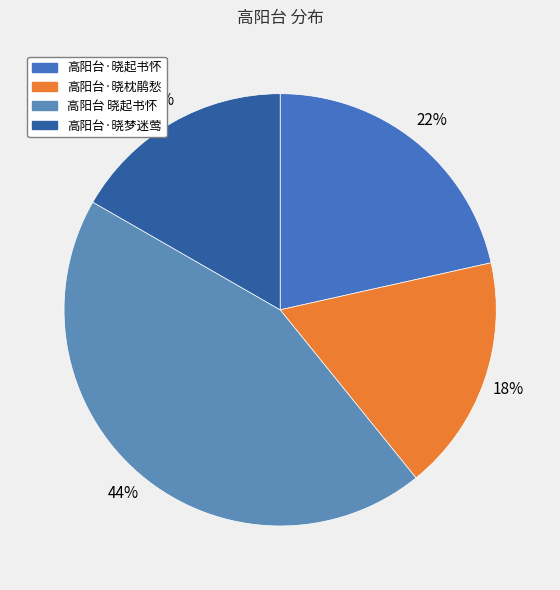

Between 高阳台 晓起书怀 and 高阳台·晓枕鹃愁, which is larger?

高阳台 晓起书怀